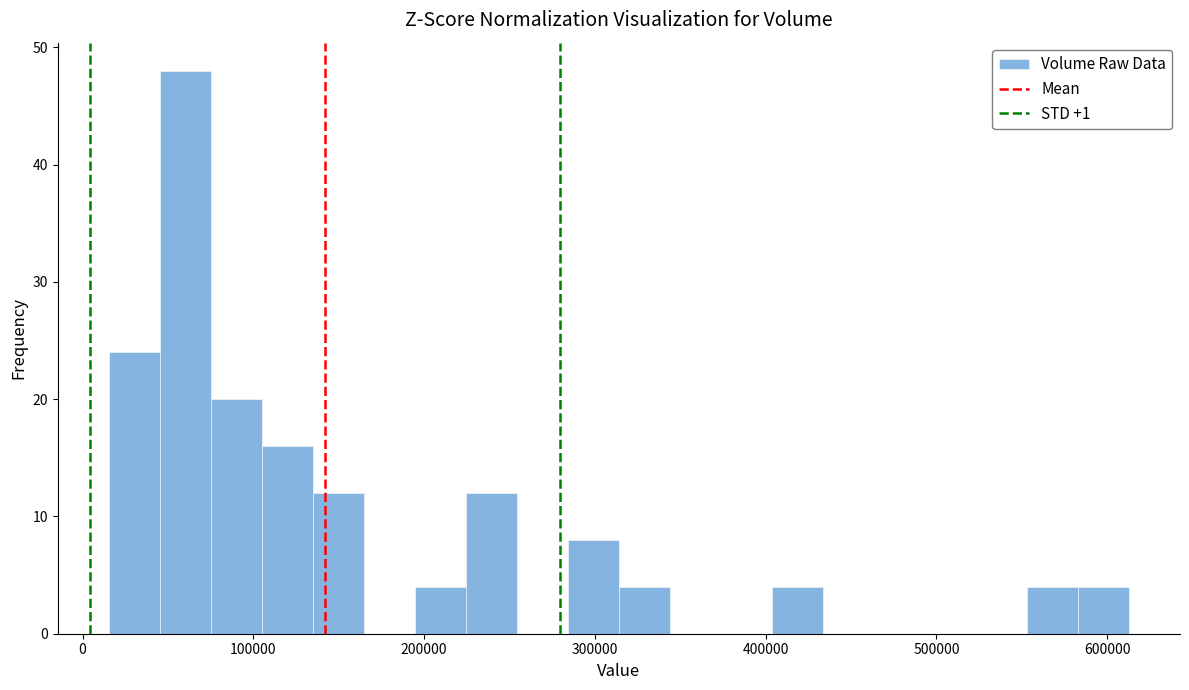

Around what value on the x-axis is the tallest bar? Give the approximate position of its centre, as read against the axis.

60000